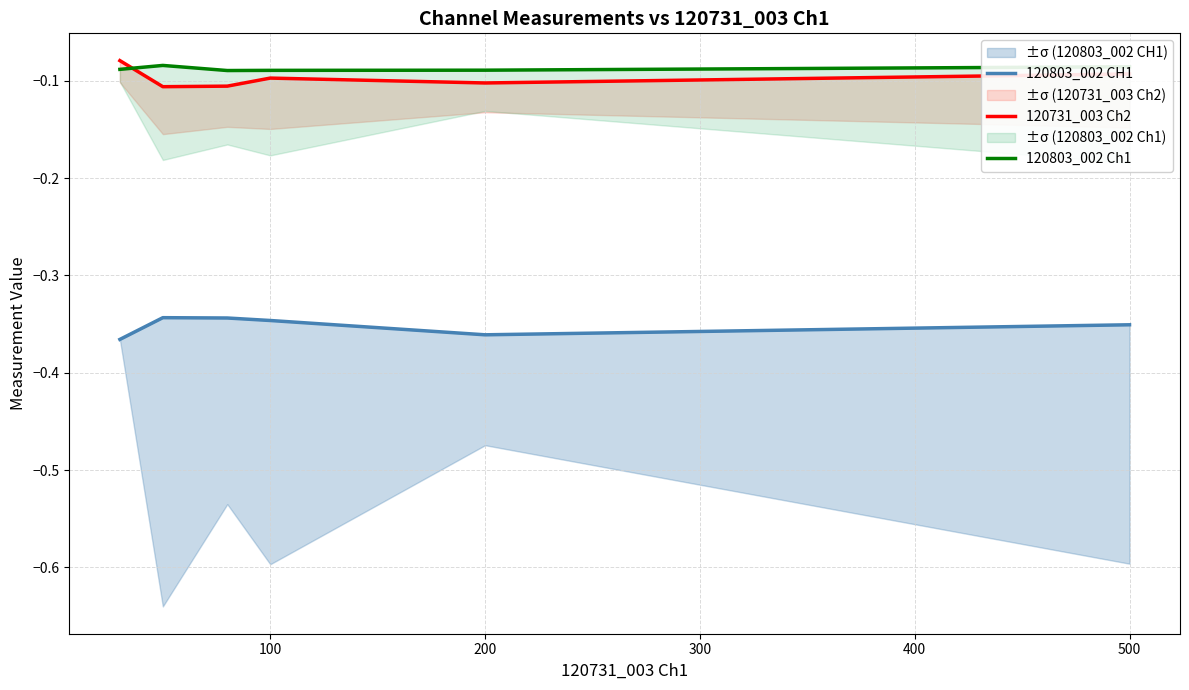

At 200, list the series in order from smallest to largest.

120803_002 CH1, 120731_003 Ch2, 120803_002 Ch1